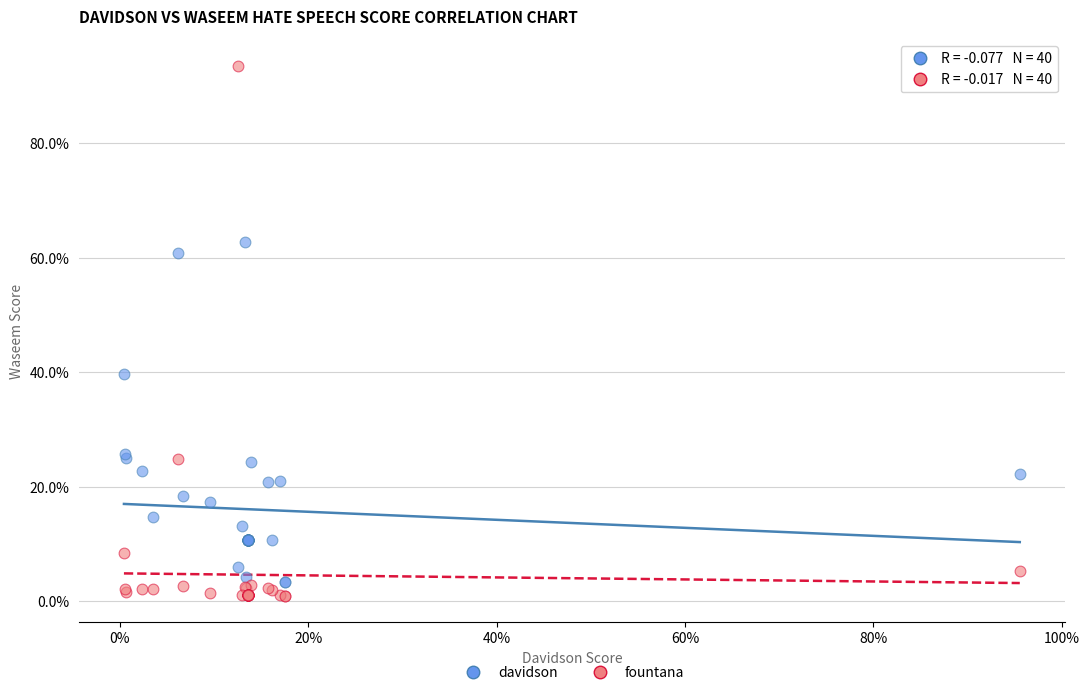

Which series contains the lowest Y value?

fountana